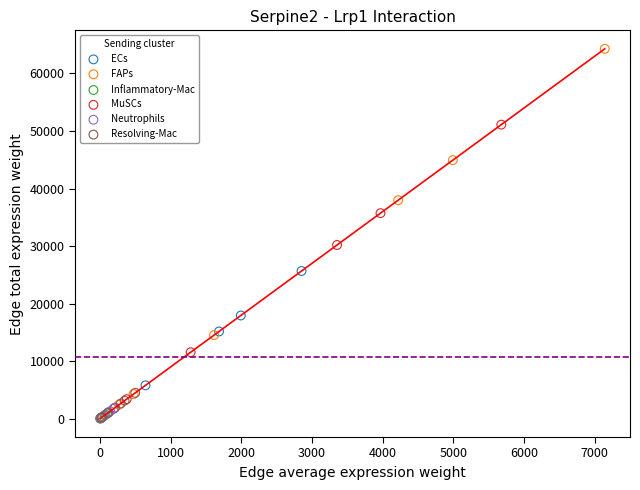

Which series contains the highest Y value?

FAPs